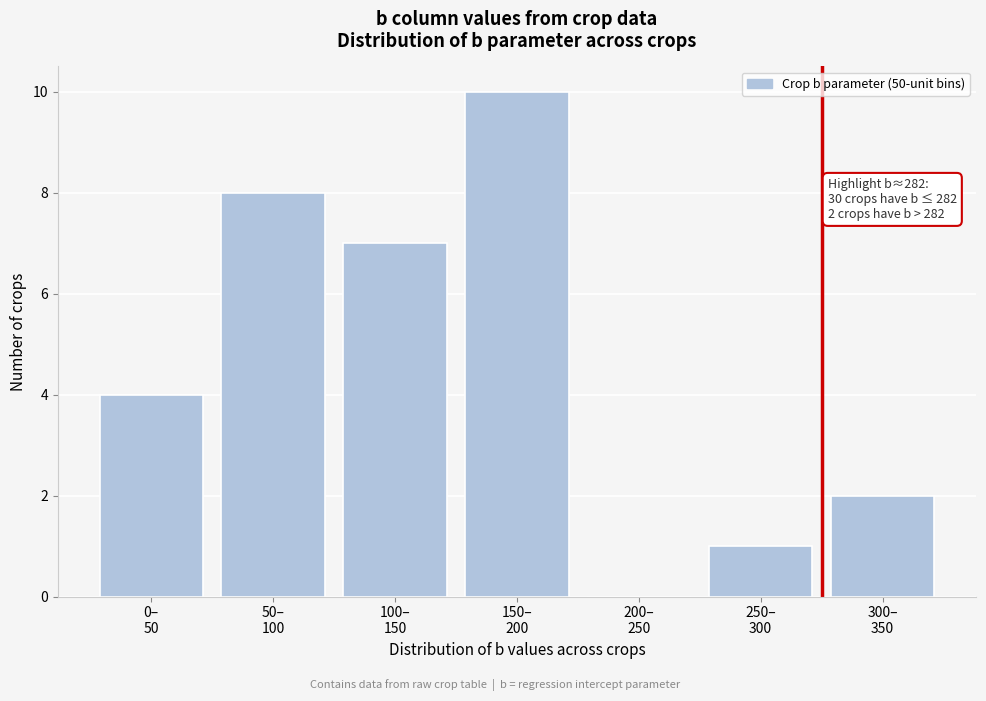

What is the sum of all values?

32